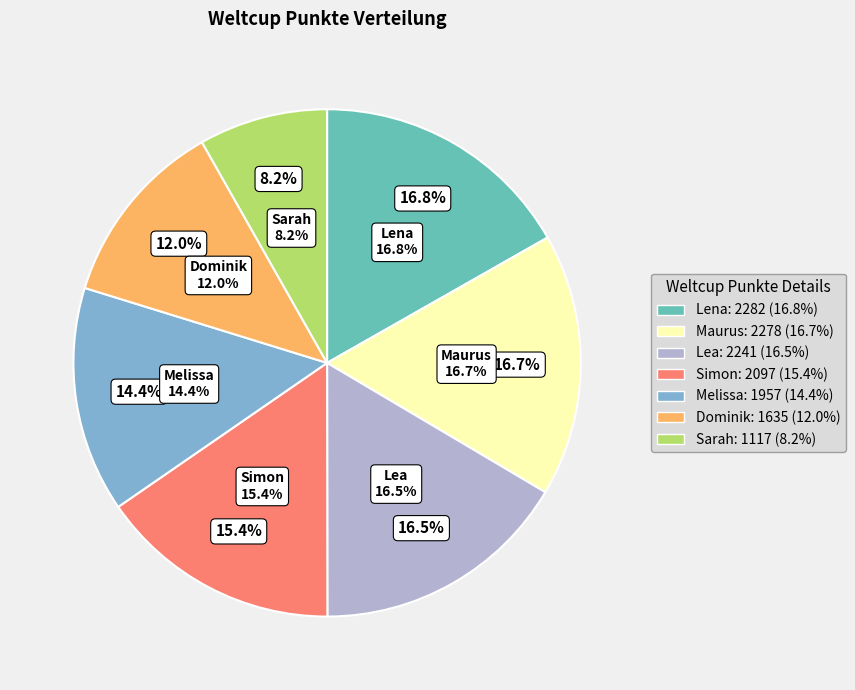

What is the change in value from Lea to Sarah?

-1124